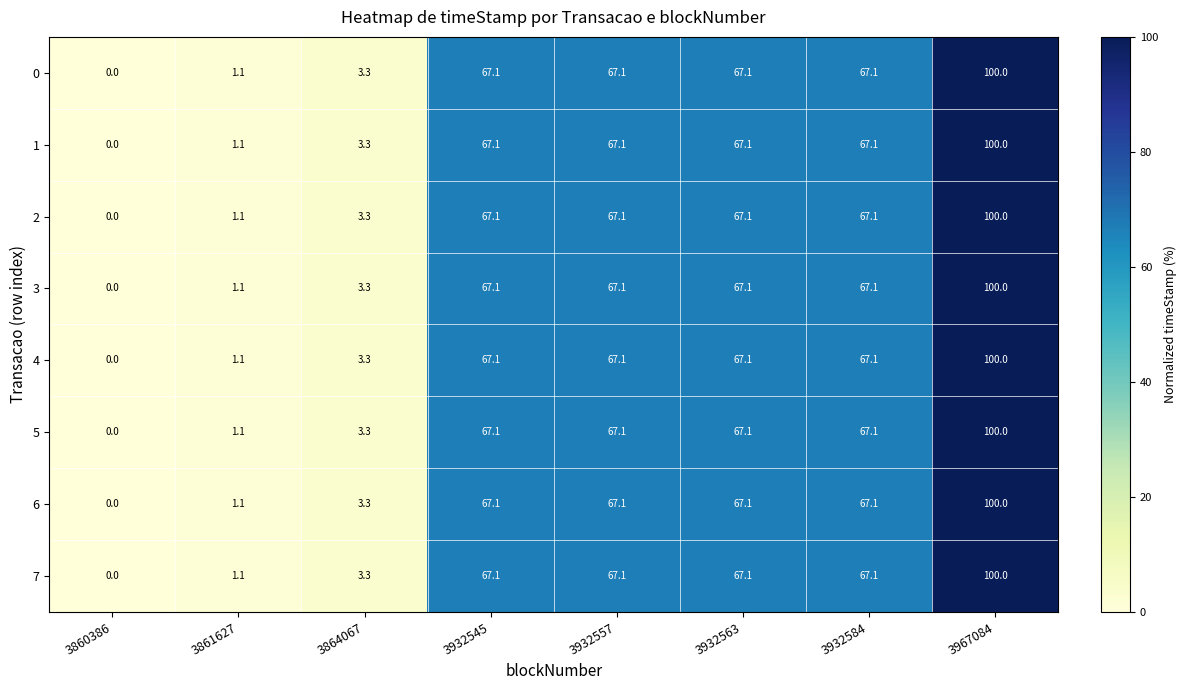

The value of 5 at 3932584 is 67.1. True or false?

True